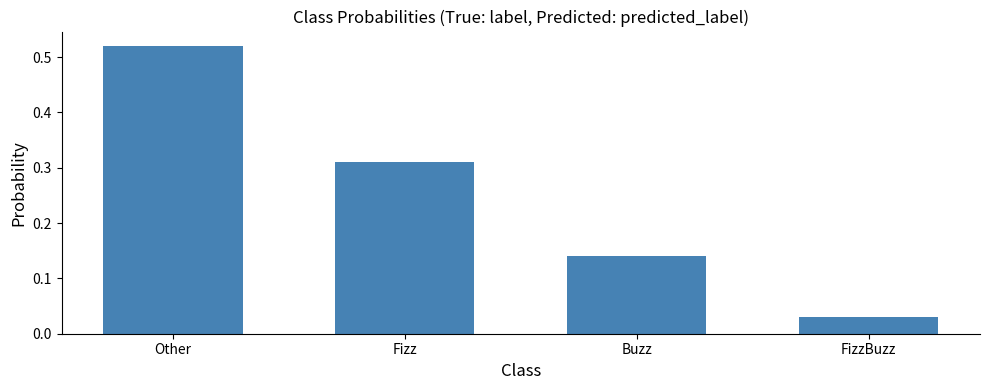

True or false: the data shows 0.7 at Other.

False